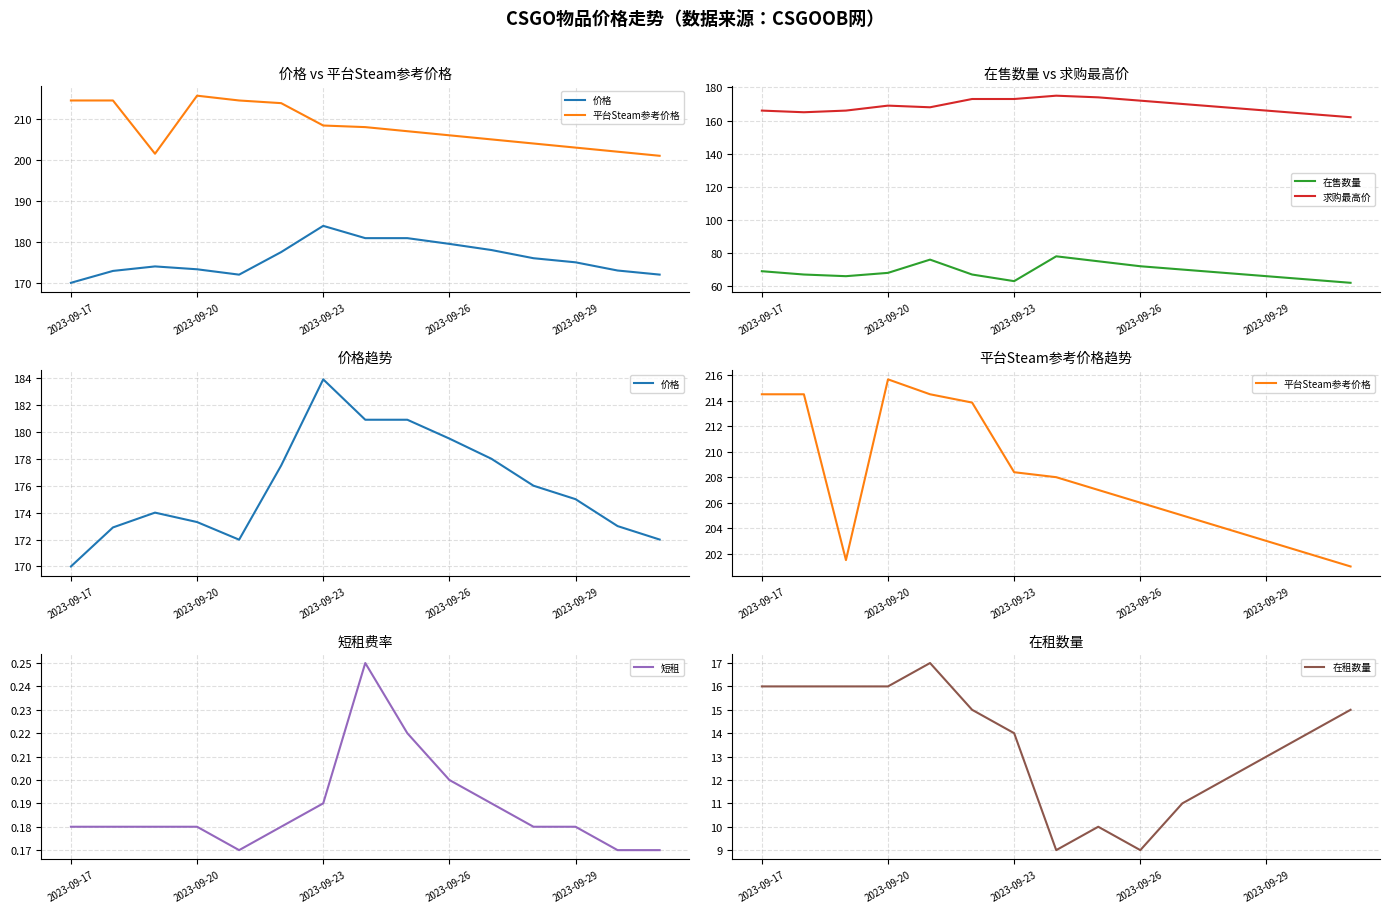

Is it true that 价格 equals 247.7 at 11?

False